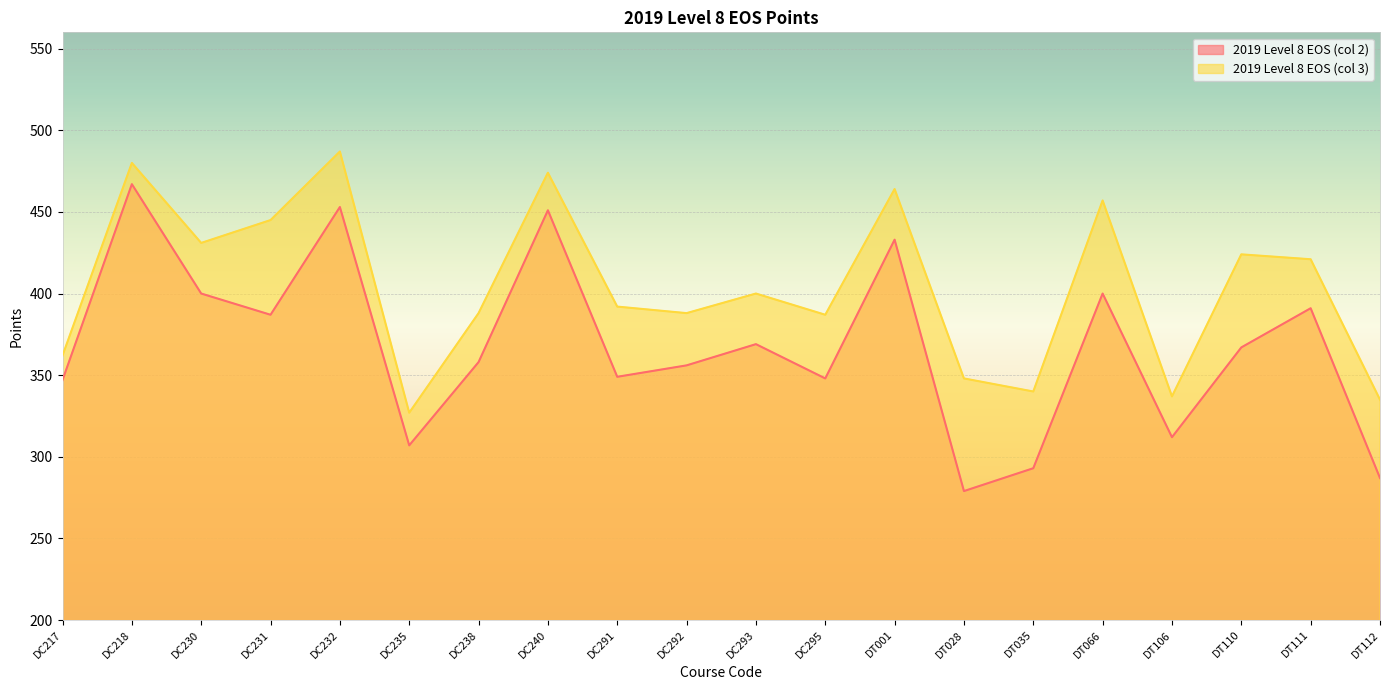

At how many categories does at least one series exceed 425?

7